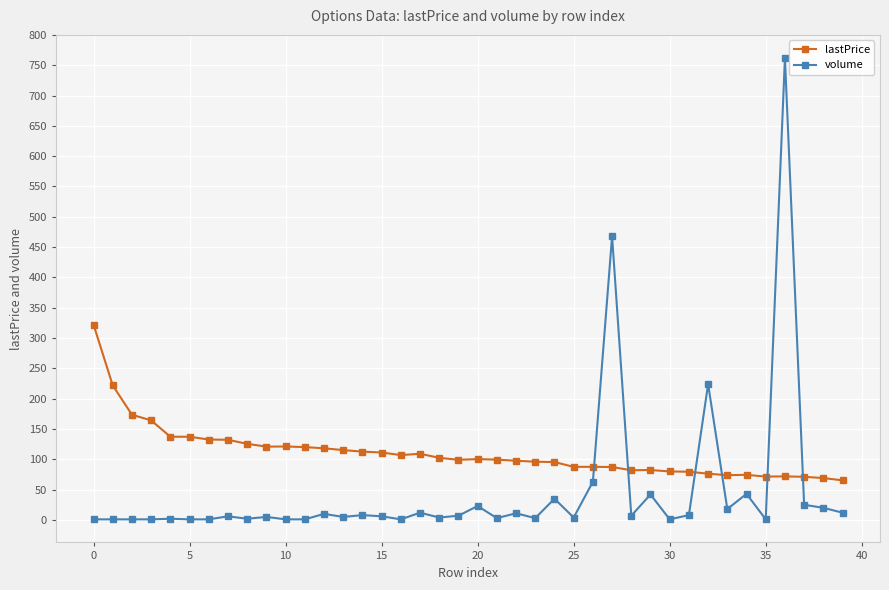

How many times do lastPrice and volume cross each other?

6